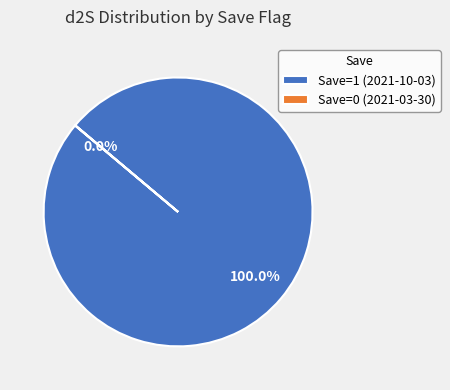

Which slice is the largest?

Save=1 (2021-10-03)